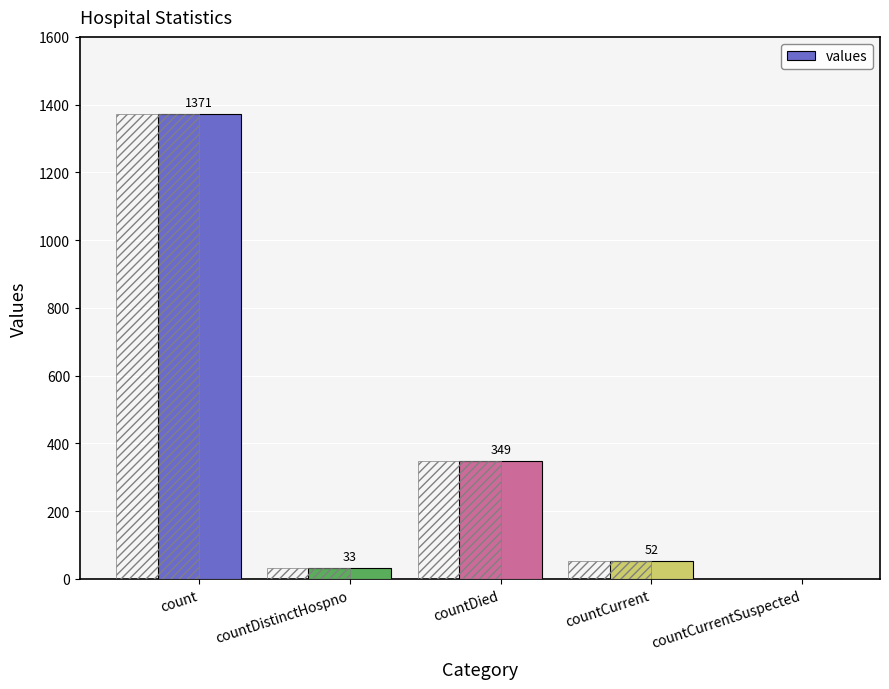

At which label does the data first exceed 52?

count